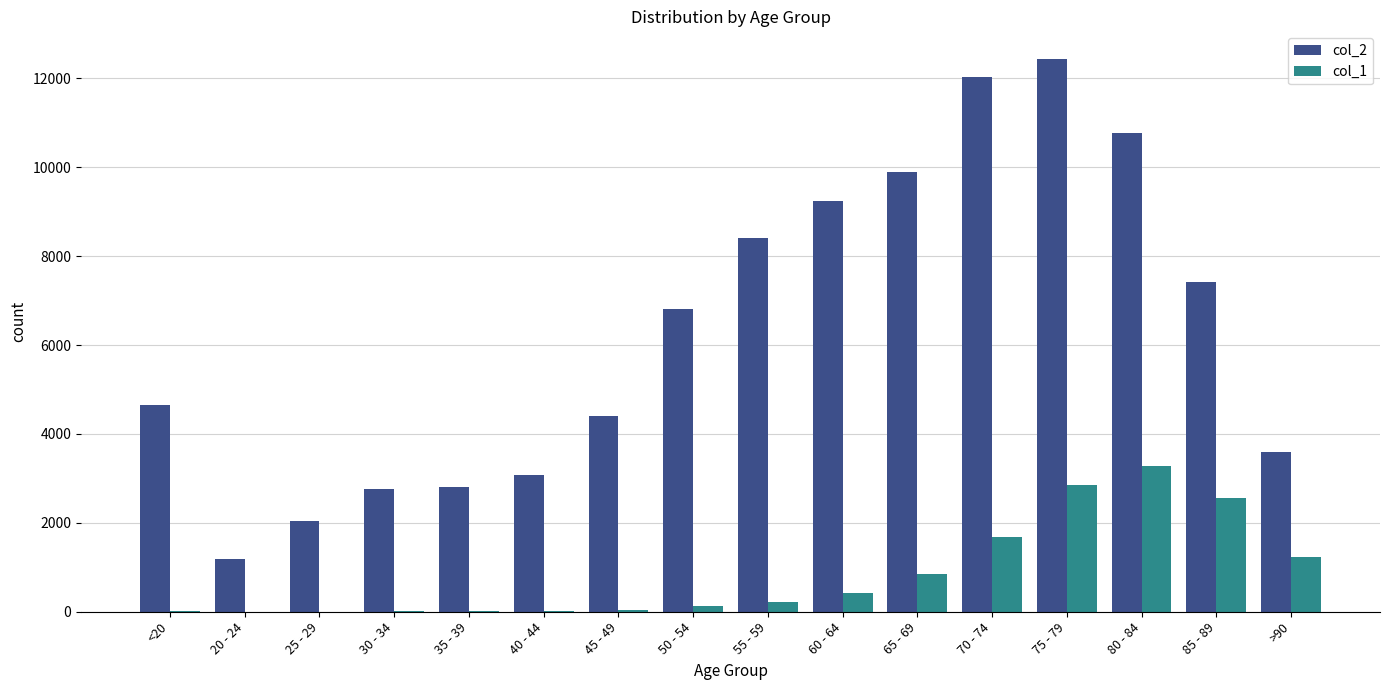

Which series has the largest total across all categories?

col_2